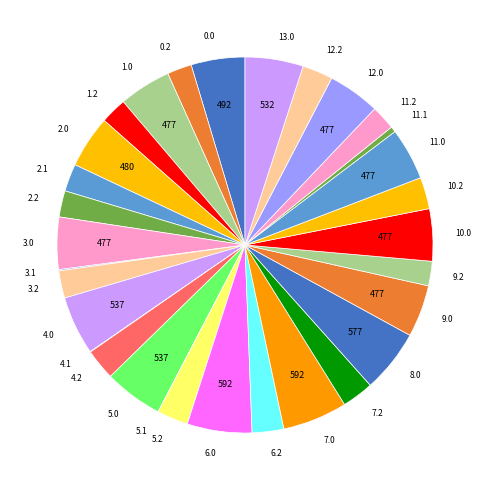

The 6.0 slice represents 6% of the pie. True or false?

True